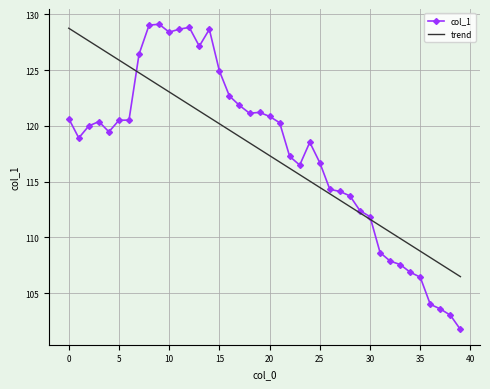

Which series has the widest spread of values?

col_1